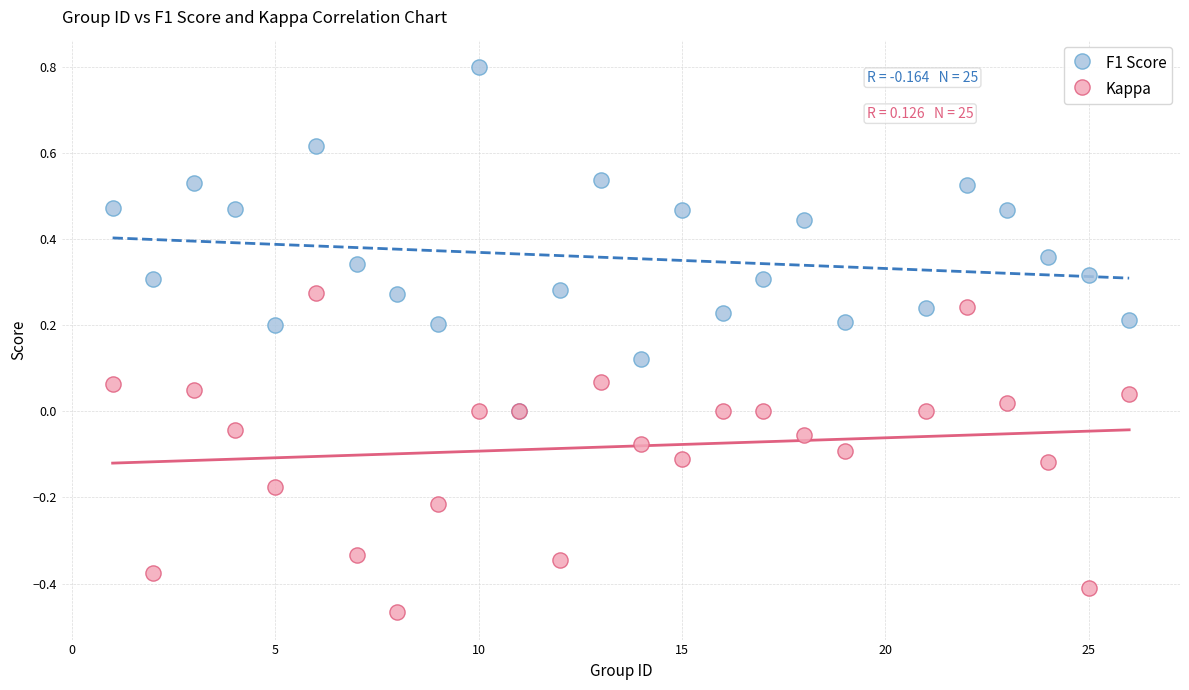

What are all the series names shown in the legend?

F1 Score, Kappa